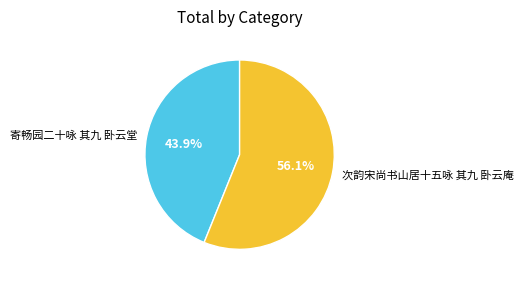

To the nearest percent, what is the difference between the largest and smallest slice percentages?

12%